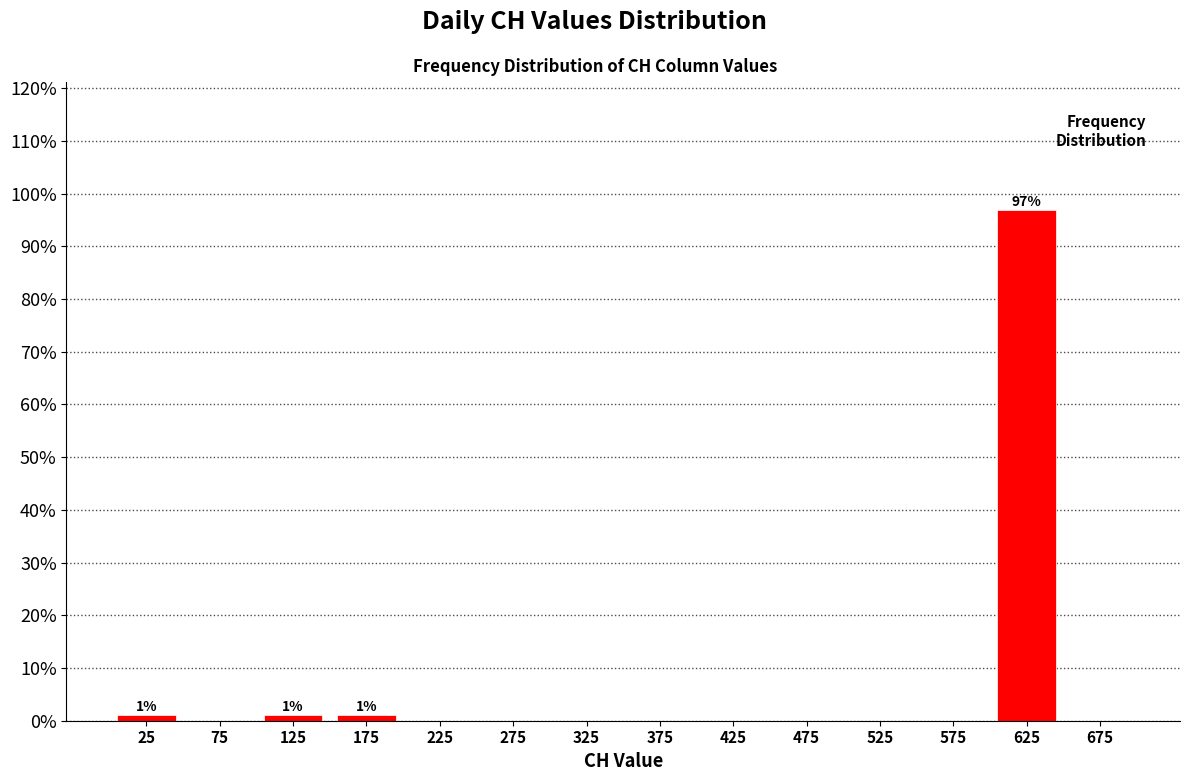

Which range on the x-axis has the tallest bar?

600 to 650